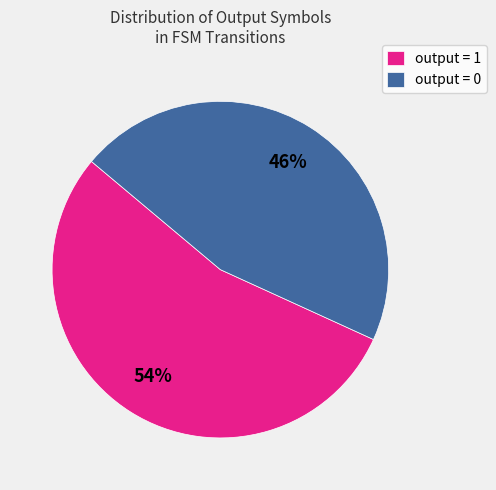

How many segments does this pie chart have?

2